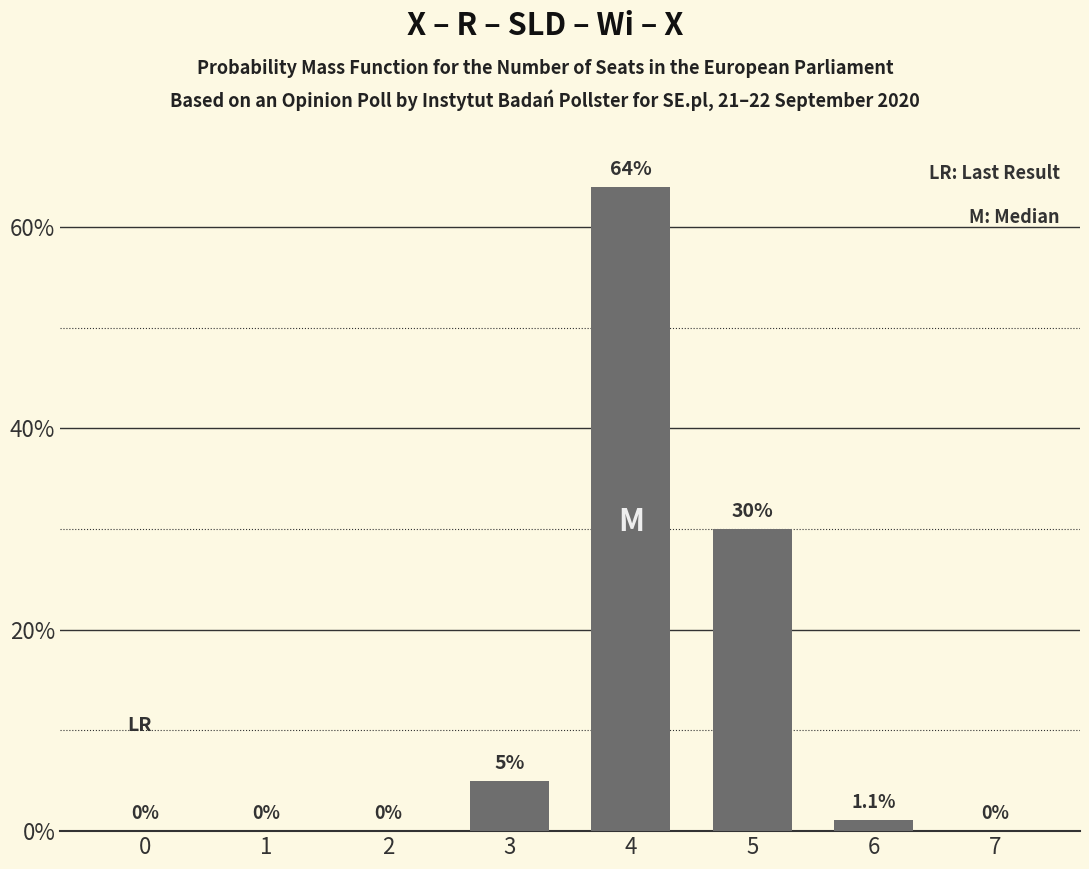

Reading right to left, extract all data points from this chart.

0.0	1.1	30.0	64.0	5.0	0.0	0.0	0.0